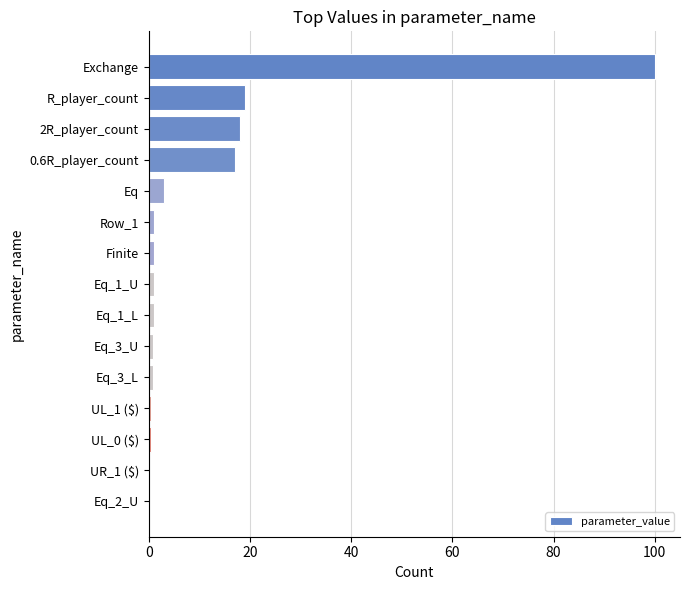

Which has a higher value, UR_1 ($) or Eq?

Eq